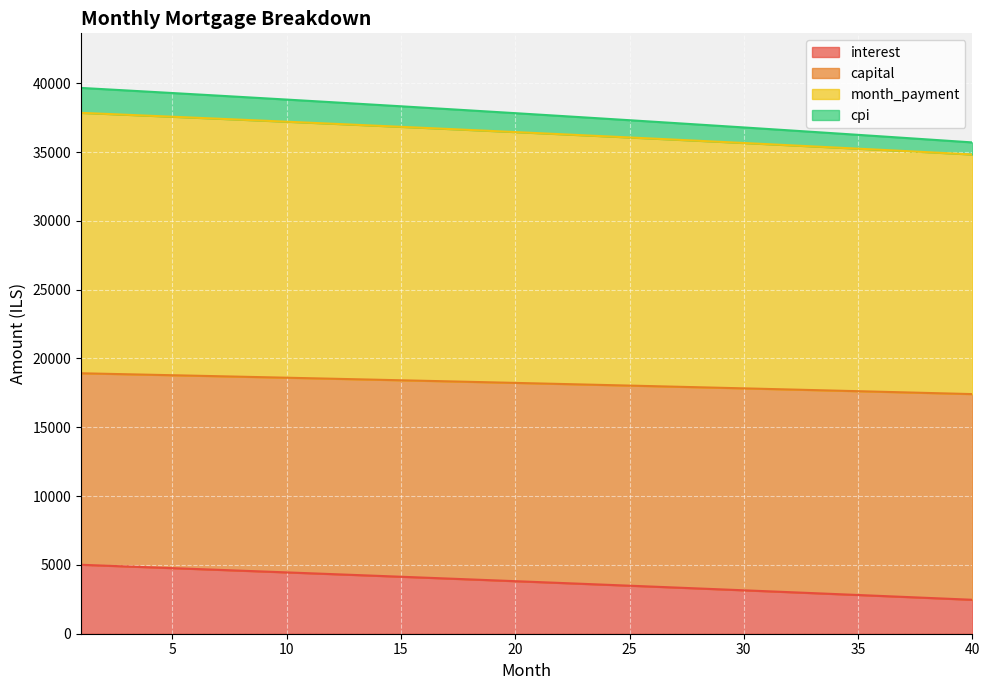

What is the highest value of the interest series?

5009.2